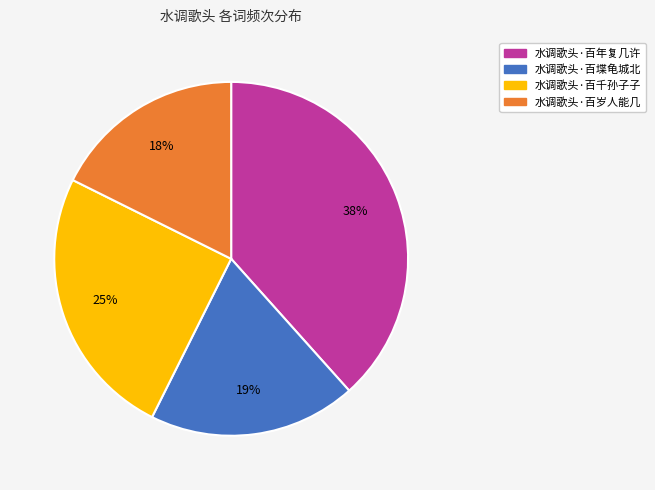

Which has a higher value, 水调歌头·百年复几许 or 水调歌头·百岁人能几?

水调歌头·百年复几许